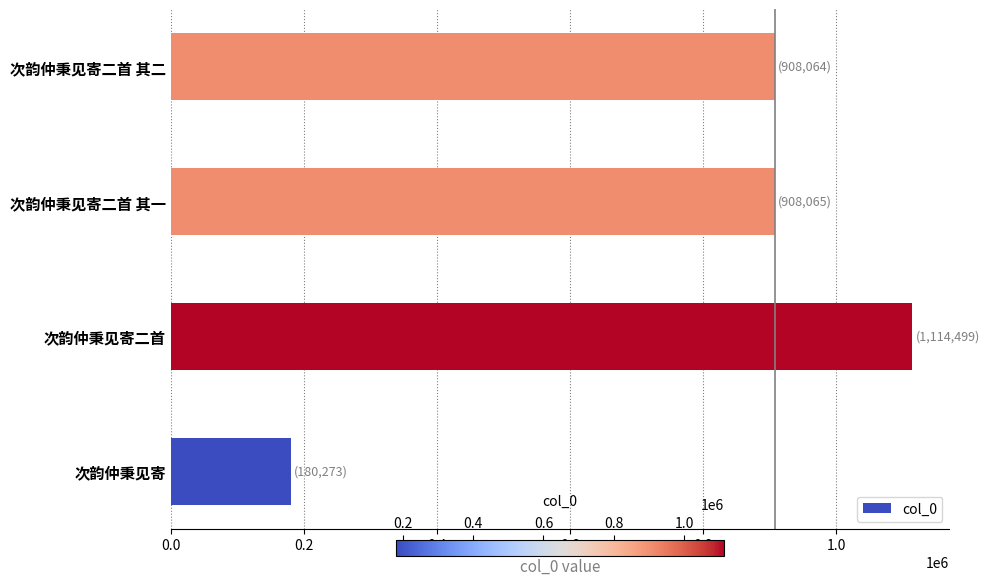

Count the number of categories in the chart.

4